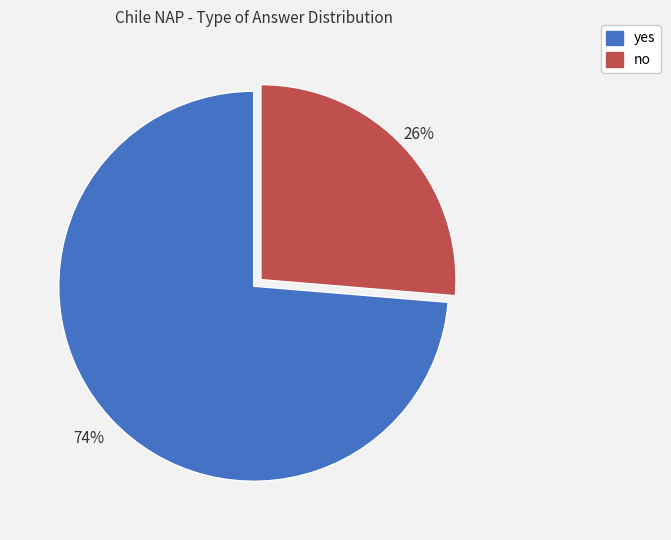

What is the ratio of the value at no to the value at yes?

0.4